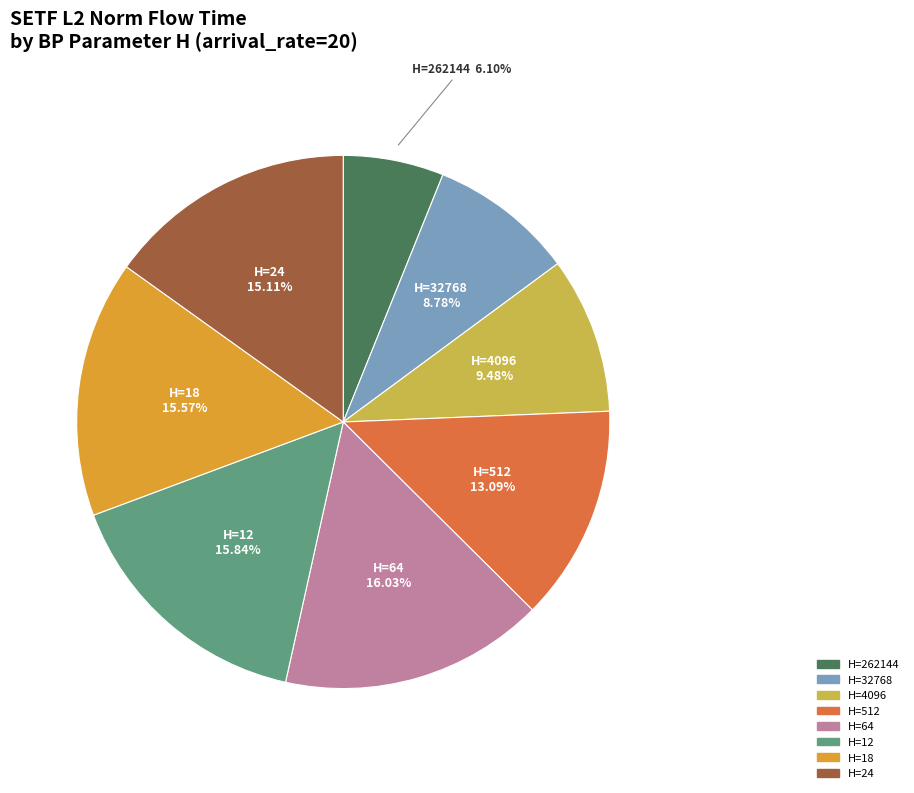

Count the number of slices in the pie.

8